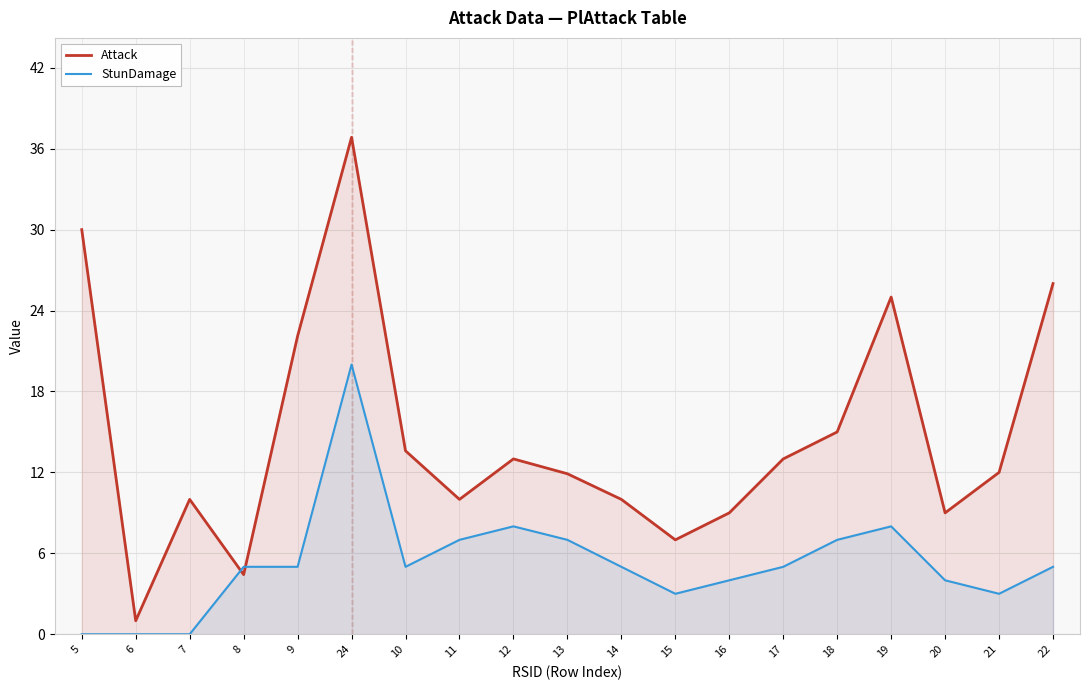

What is the total value across all series at 15?

10.0